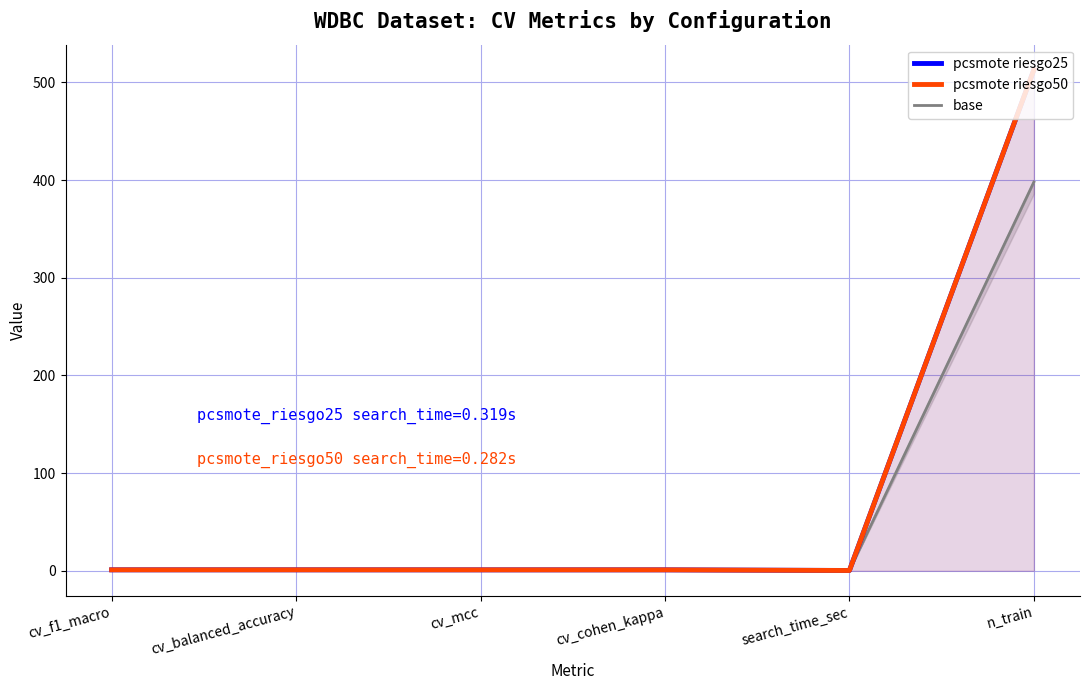

True or false: base has more than 1 points higher than both neighbors.

False